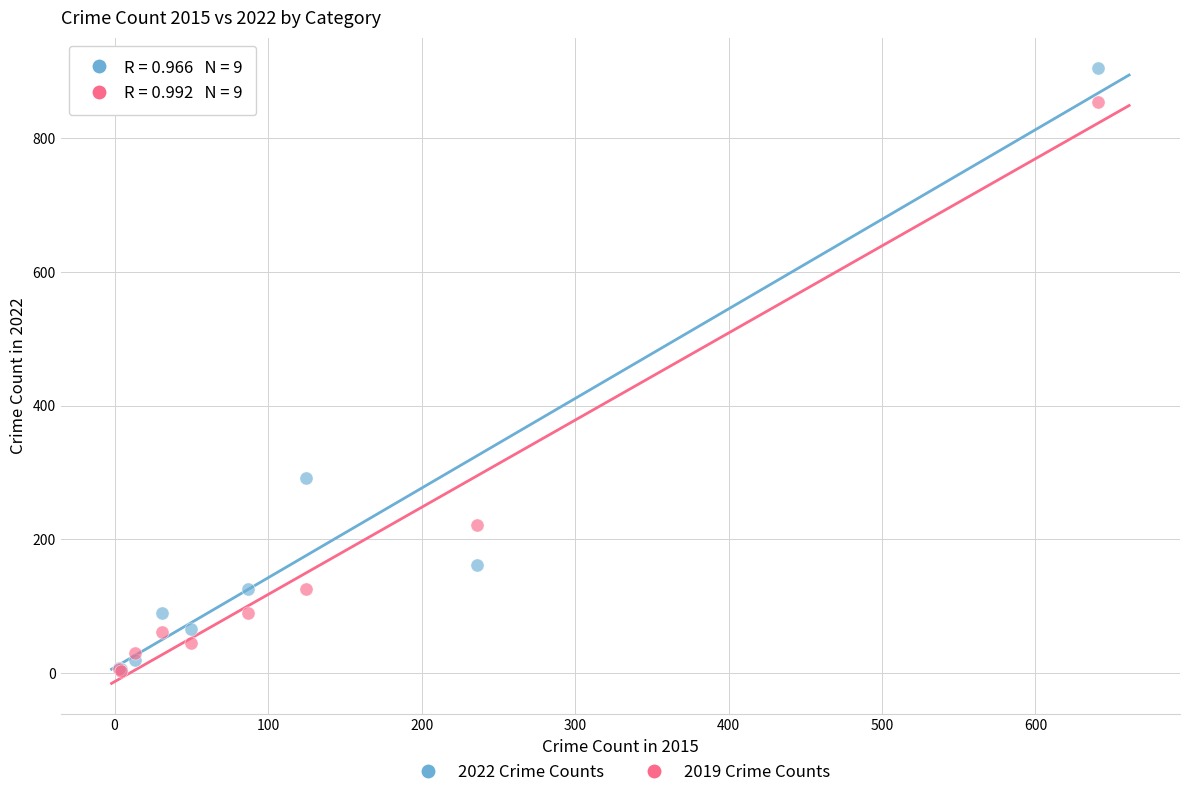

Across all series, what Y value is closest to 454?

291